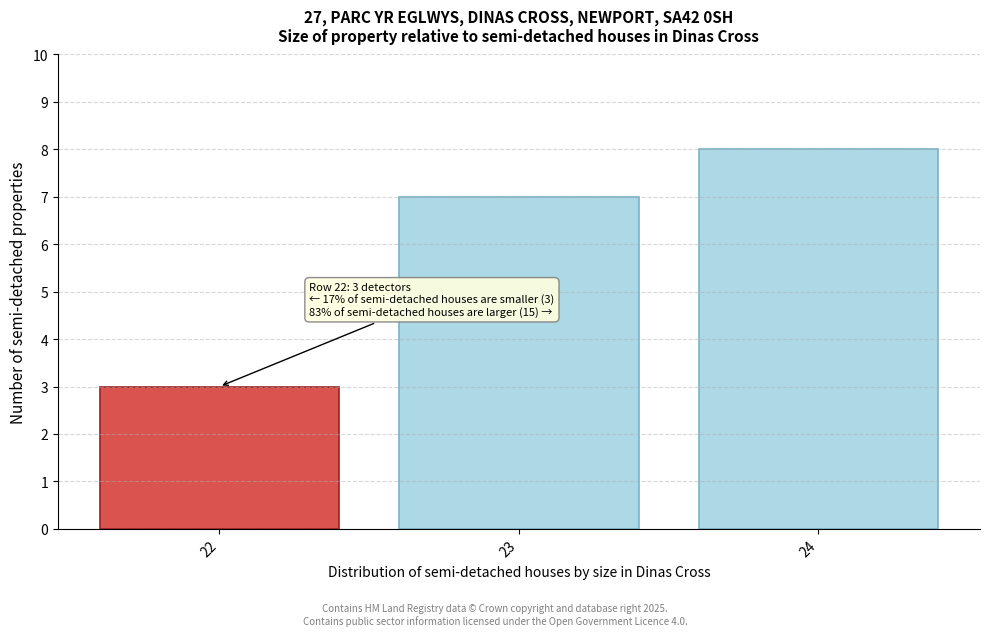

Reading left to right, transcribe all the data shown in this chart.

22=3	23=7	24=8